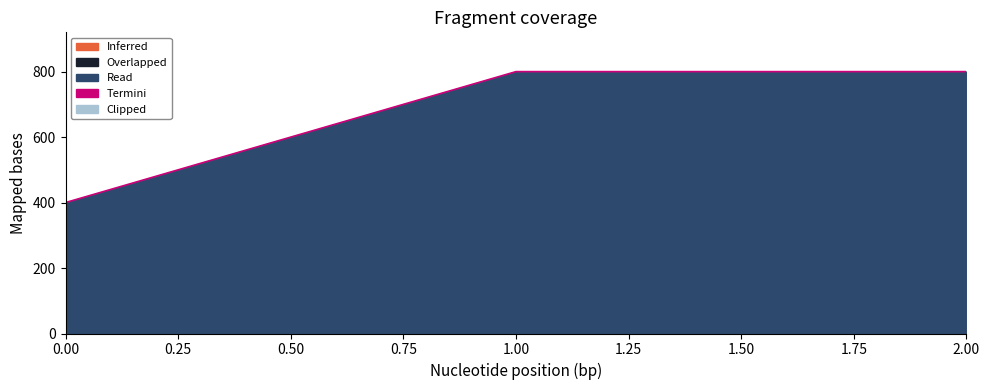

Reading left to right, list all the values displayed in this chart.

0.00=400	1.00=800	2.00=800